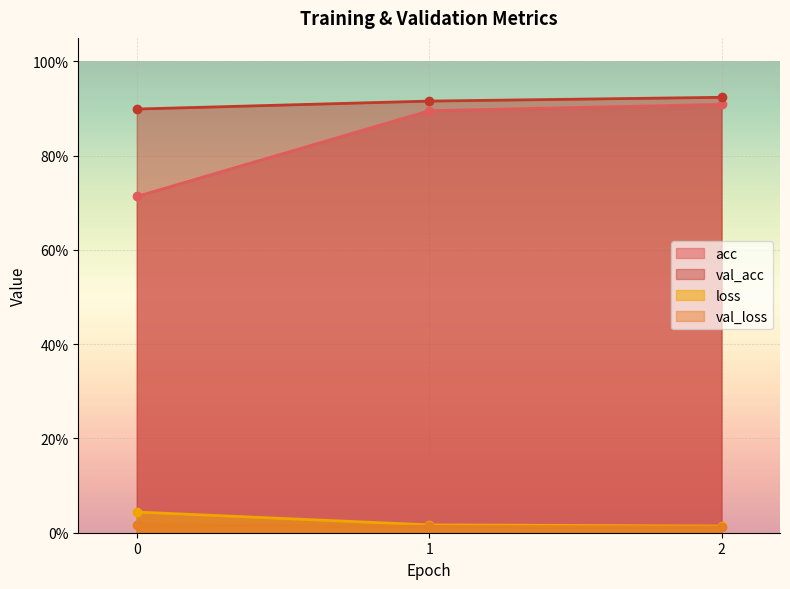

At how many categories does at least one series exceed 0?

3